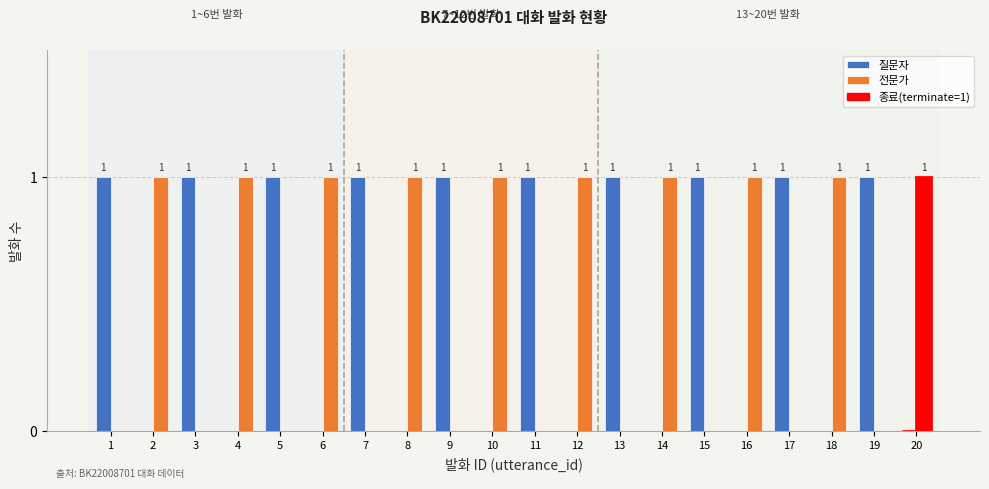

What is the greatest value displayed?

1